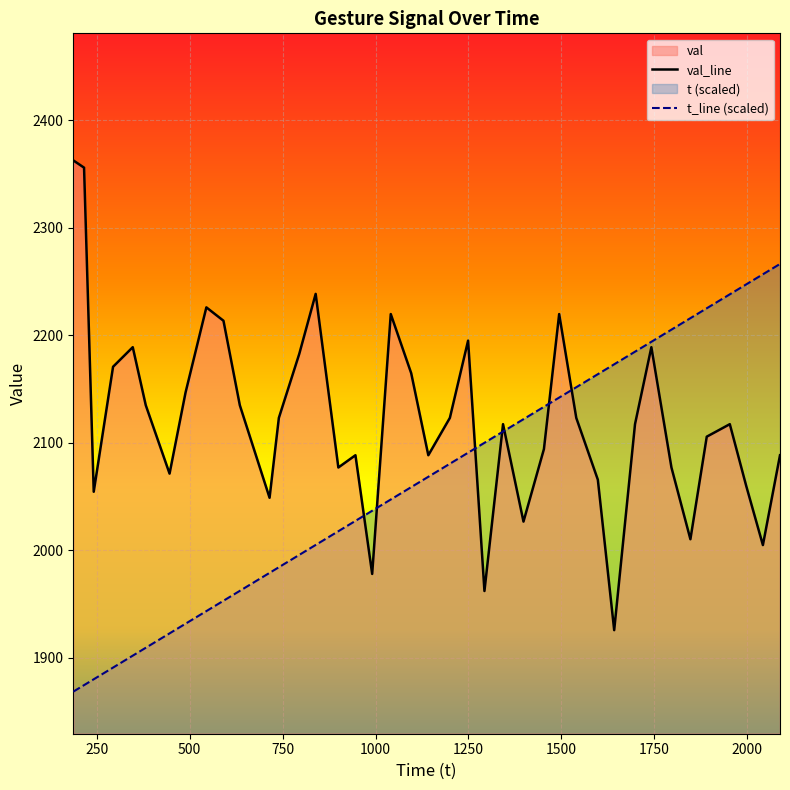

Reading left to right, list all the values displayed in this chart.

val_line: 2362.5	2355.7	2054.4	2170.6	2188.8	2134.8	2071.2	2146.6	2225.8	2213.4	2134.8	2048.8	2123.1	2182.7	2238.3	2076.9	2088.3	1978.0	2219.6	2164.6	2088.3	2123.1	2194.9	1962.1	2117.2	2026.6	2094.1	2219.6	2123.1	2065.6	1925.7	2117.2	2188.8	2076.9	2010.2	2105.6	2117.2	2060.0	2004.8	2088.3
t_line (scaled): 1868.5	1874.6	1880.0	1890.9	1902.0	1909.3	1922.7	1931.7	1943.4	1953.0	1962.2	1979.0	1984.2	1995.7	2004.9	2017.7	2027.3	2036.7	2047.2	2058.7	2068.3	2080.4	2090.7	2099.9	2110.3	2121.8	2133.4	2141.9	2151.6	2163.7	2172.9	2184.6	2193.8	2205.1	2215.8	2225.0	2237.9	2247.1	2256.6	2266.2